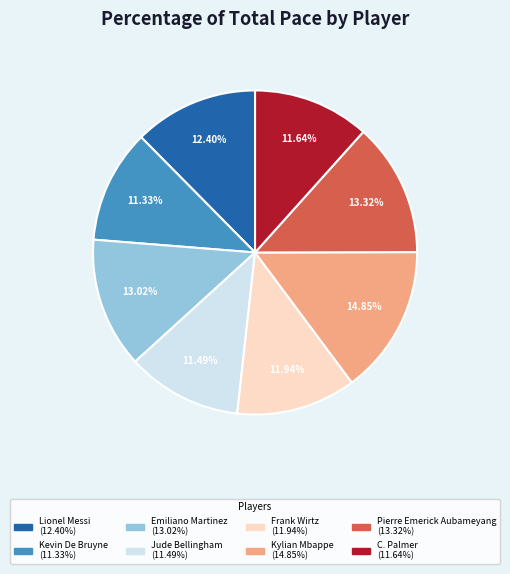

Count the number of slices in the pie.

8